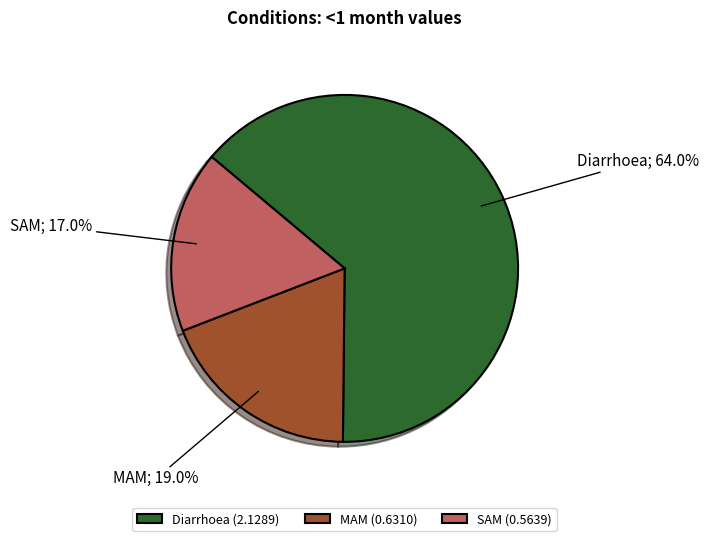

Count the number of slices in the pie.

3